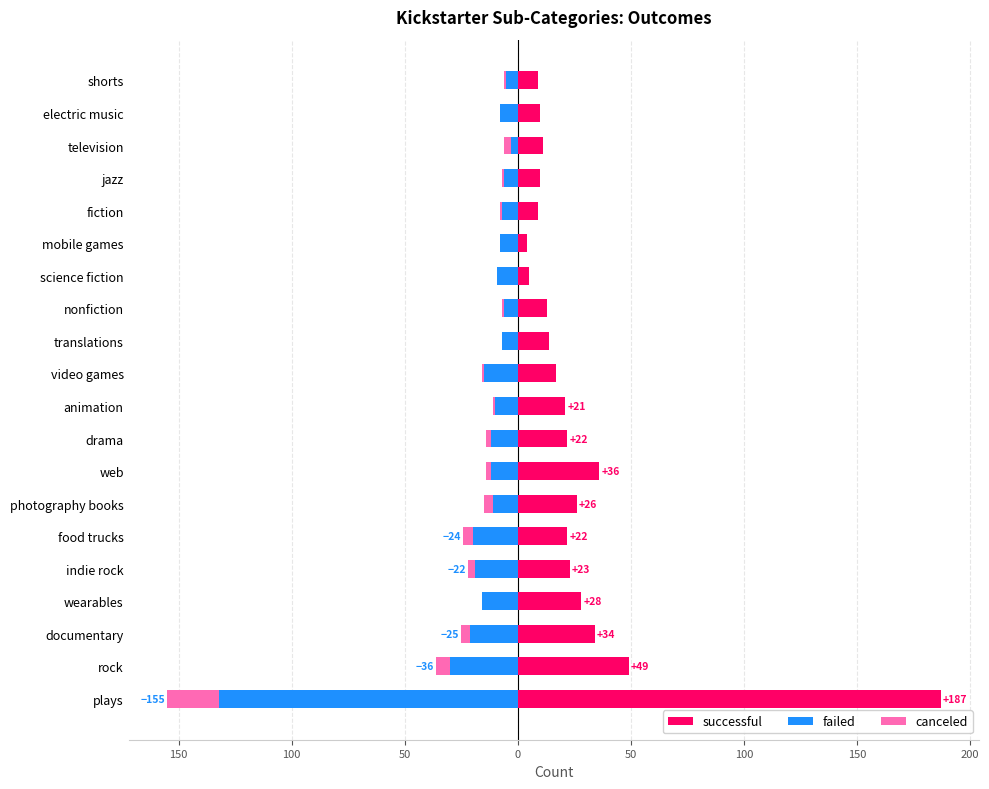

What are all the series names shown in the legend?

successful, failed, canceled